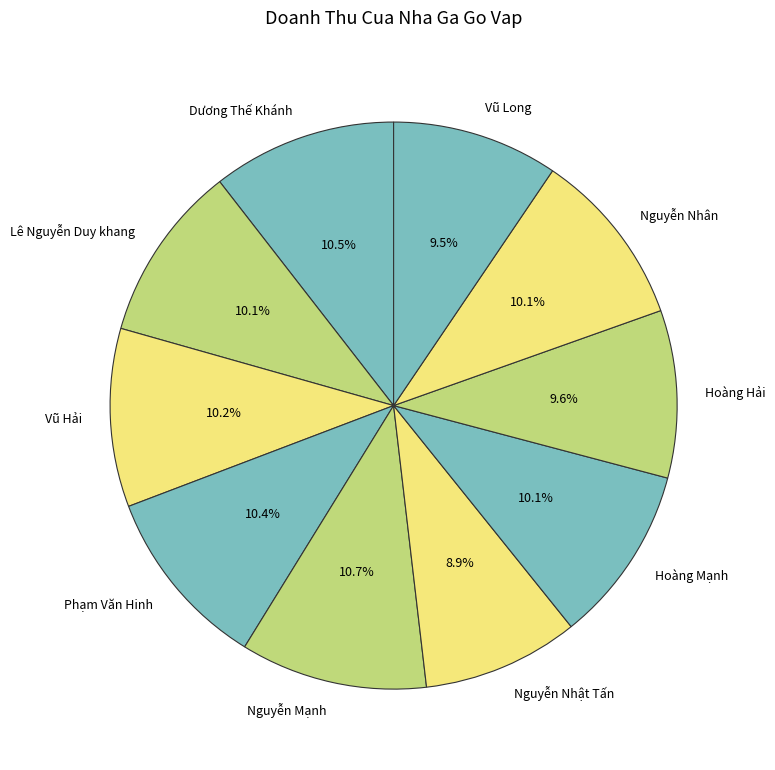

Combined, what portion of the pie is Vũ Hải and Nguyễn Nhật Tấn?

19.1%